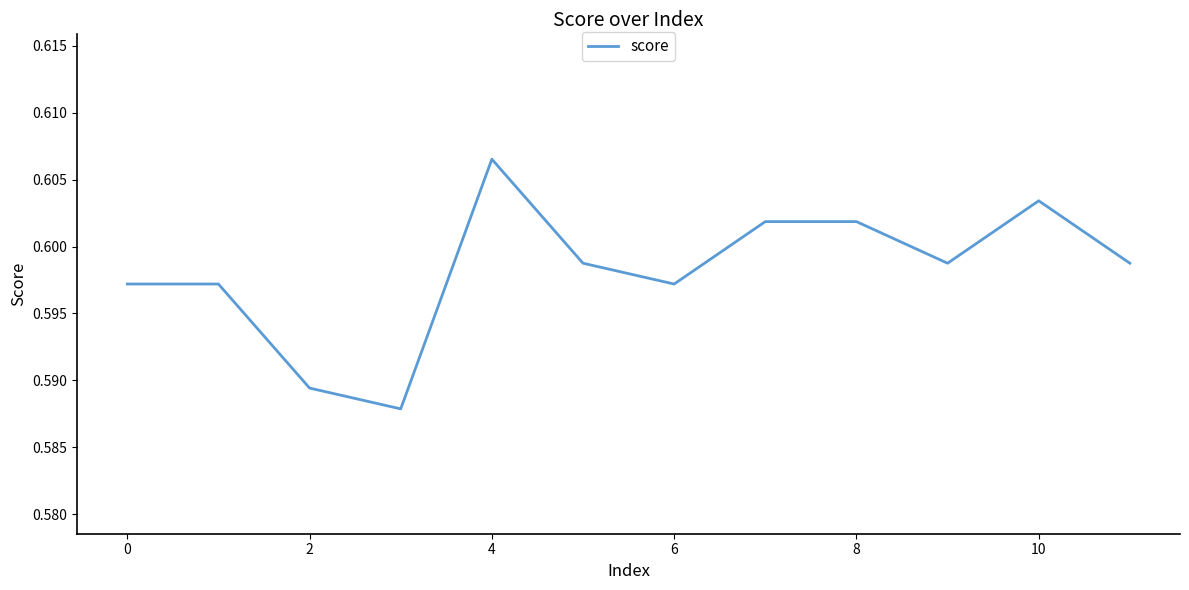

At which category does the chart reach its peak across all series?

4